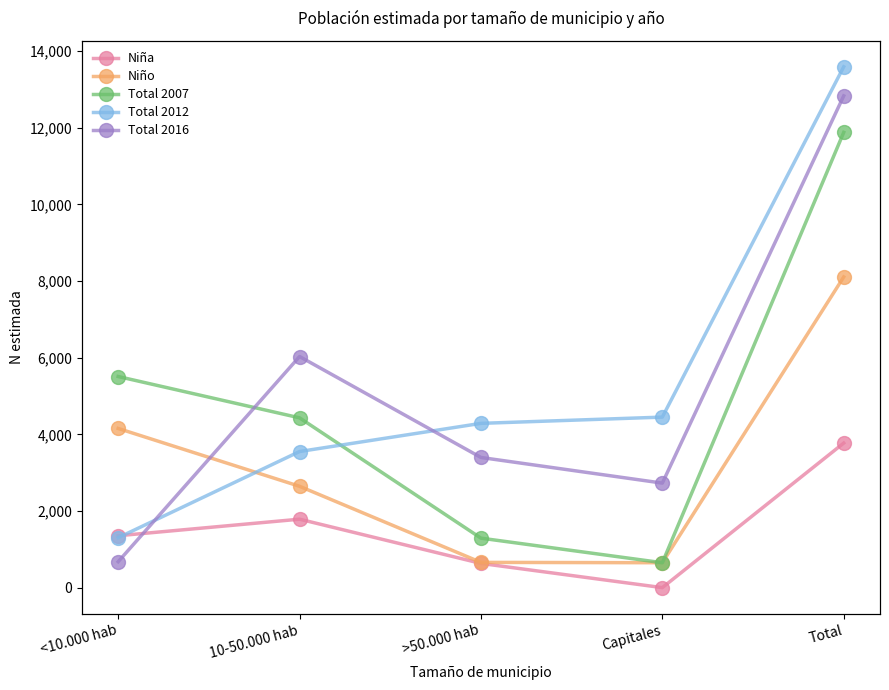

Which series ends up on top after the final intersection of Total 2012 and Niña?

Total 2012